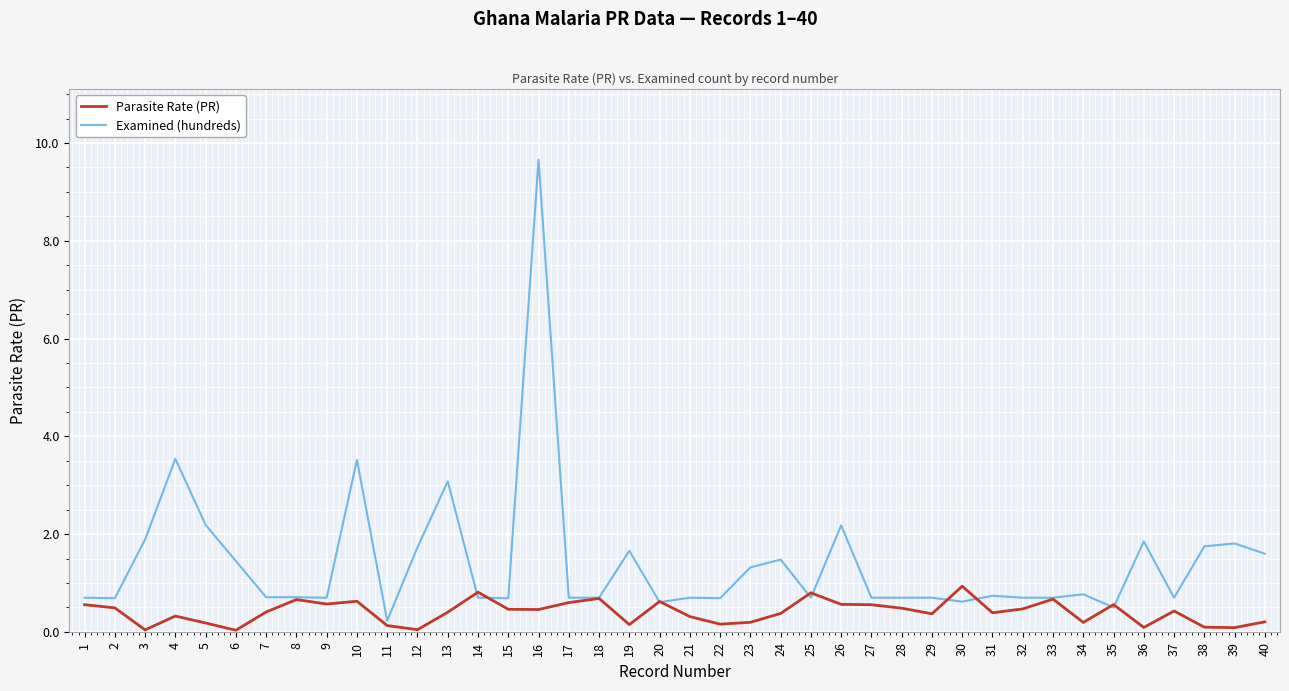

Which series ends up on top after the final intersection of Examined (hundreds) and Parasite Rate (PR)?

Examined (hundreds)